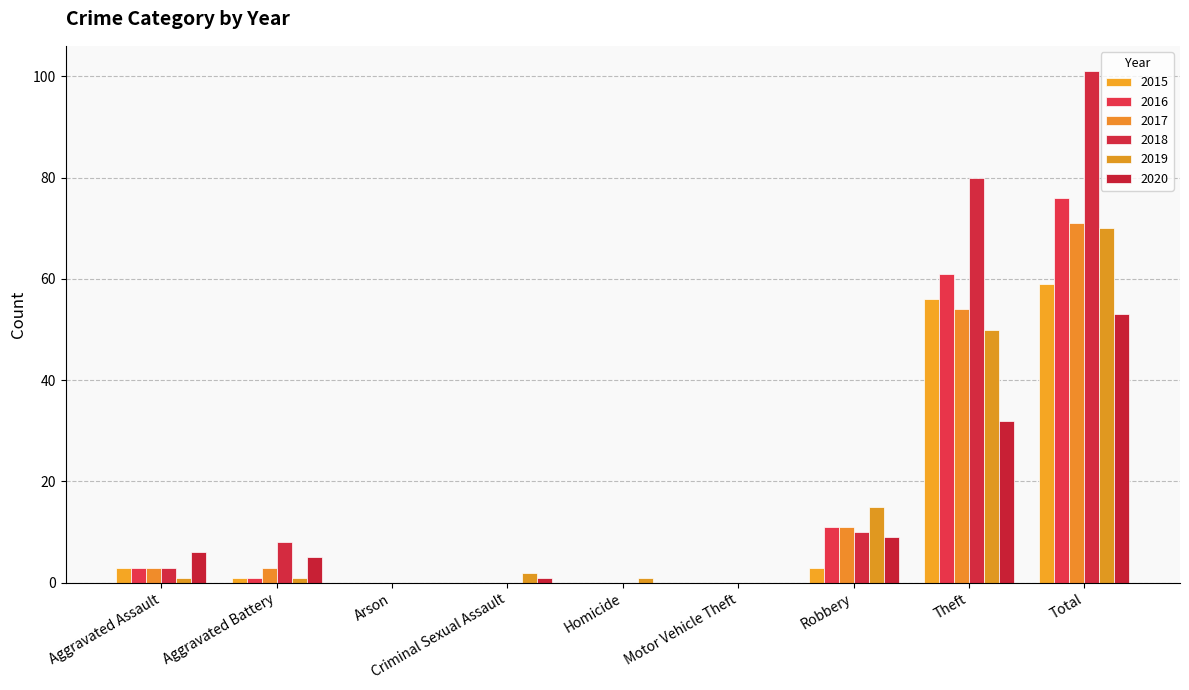

Reading right to left, list all the values displayed in this chart.

2015: 59	56	3	0	0	0	0	1	3
2016: 76	61	11	0	0	0	0	1	3
2017: 71	54	11	0	0	0	0	3	3
2018: 101	80	10	0	0	0	0	8	3
2019: 70	50	15	0	1	2	0	1	1
2020: 53	32	9	0	0	1	0	5	6